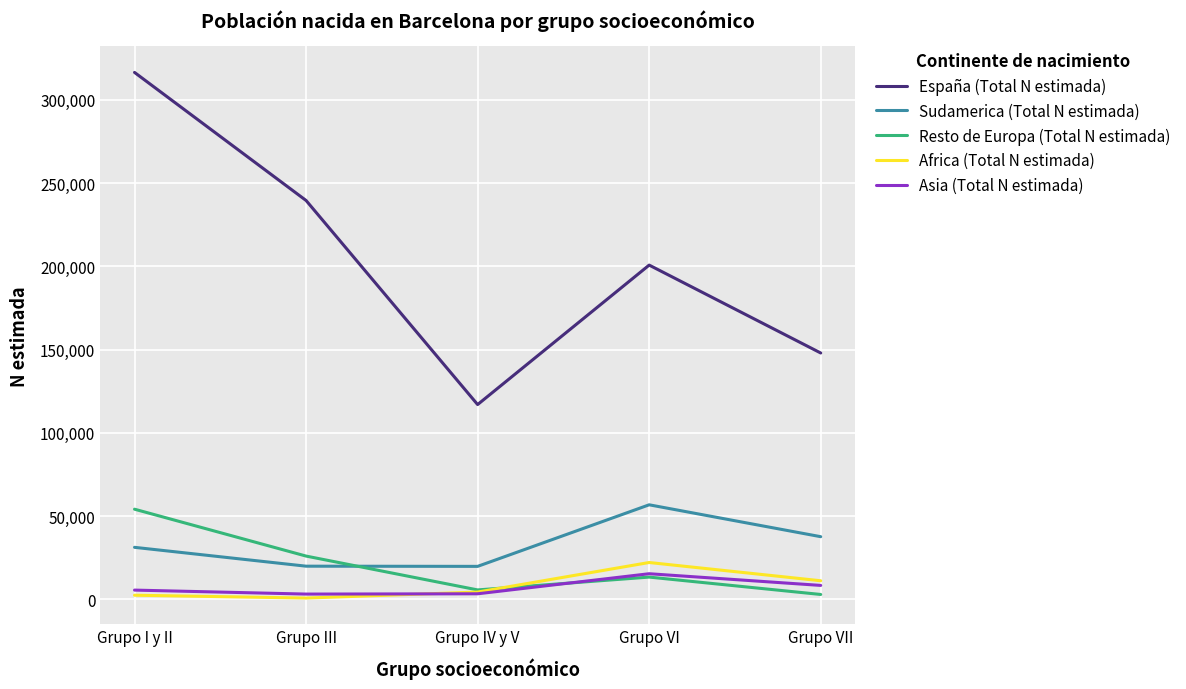

True or false: Africa (Total N estimada) and España (Total N estimada) cross at least once.

False